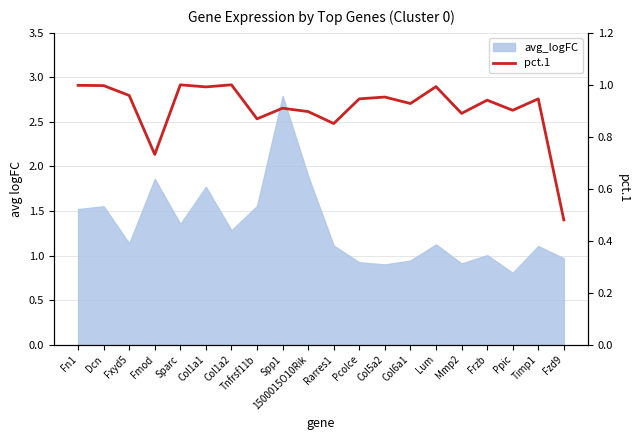

How many lines are shown in the chart?

1